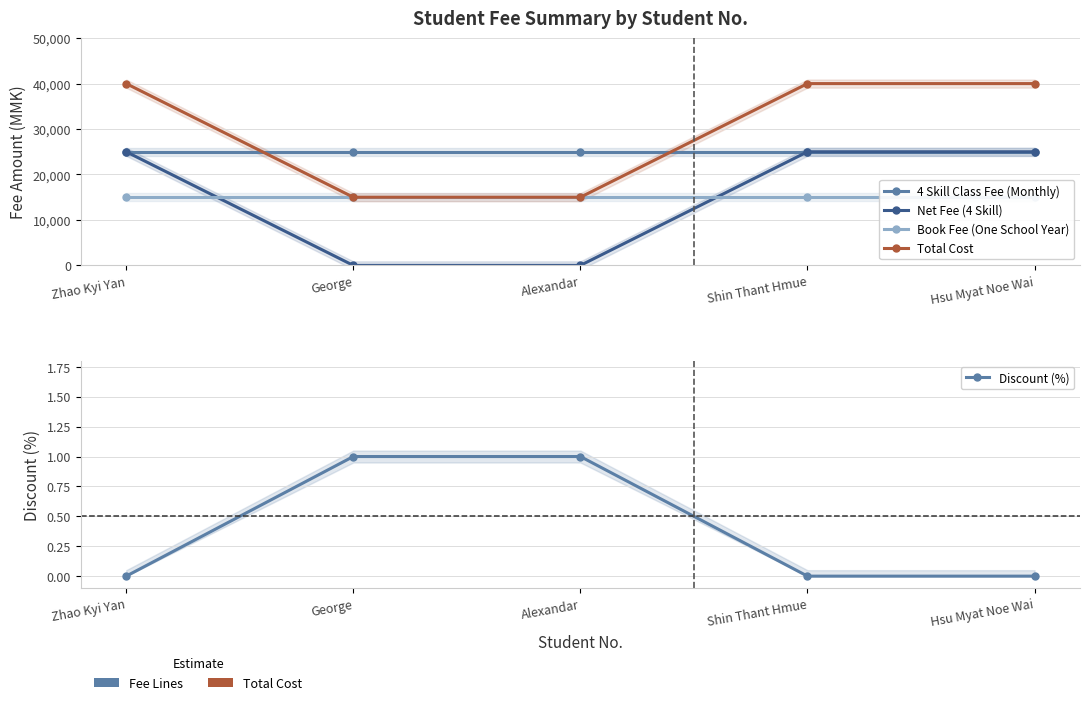

What is the average value of the 4 Skill Class Fee (Monthly) series?

25000